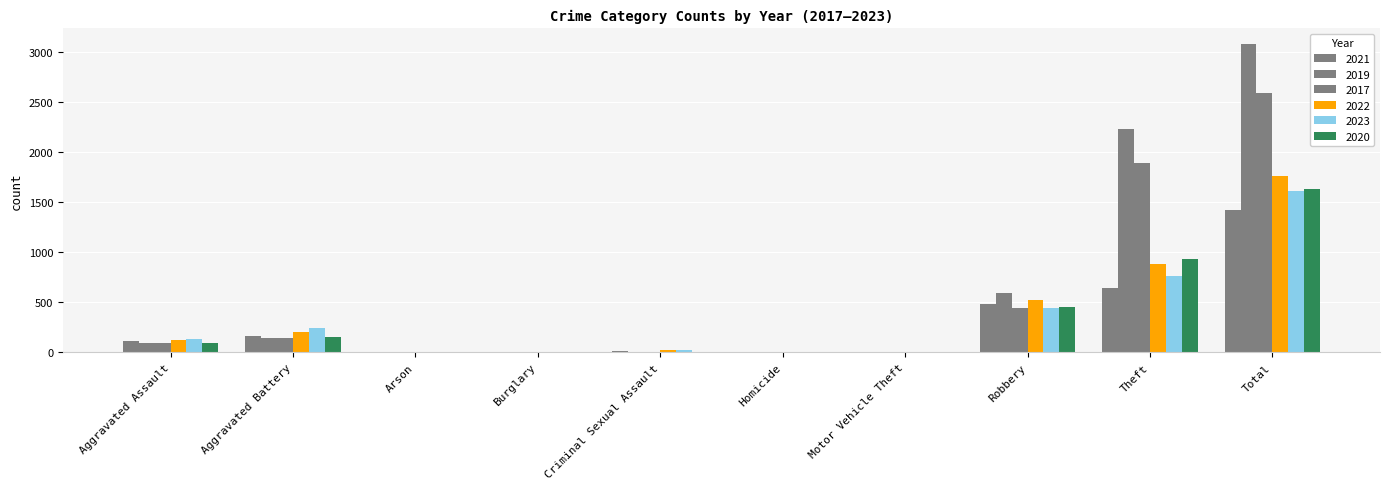

What is the difference between the highest and lowest values at Homicide?

4